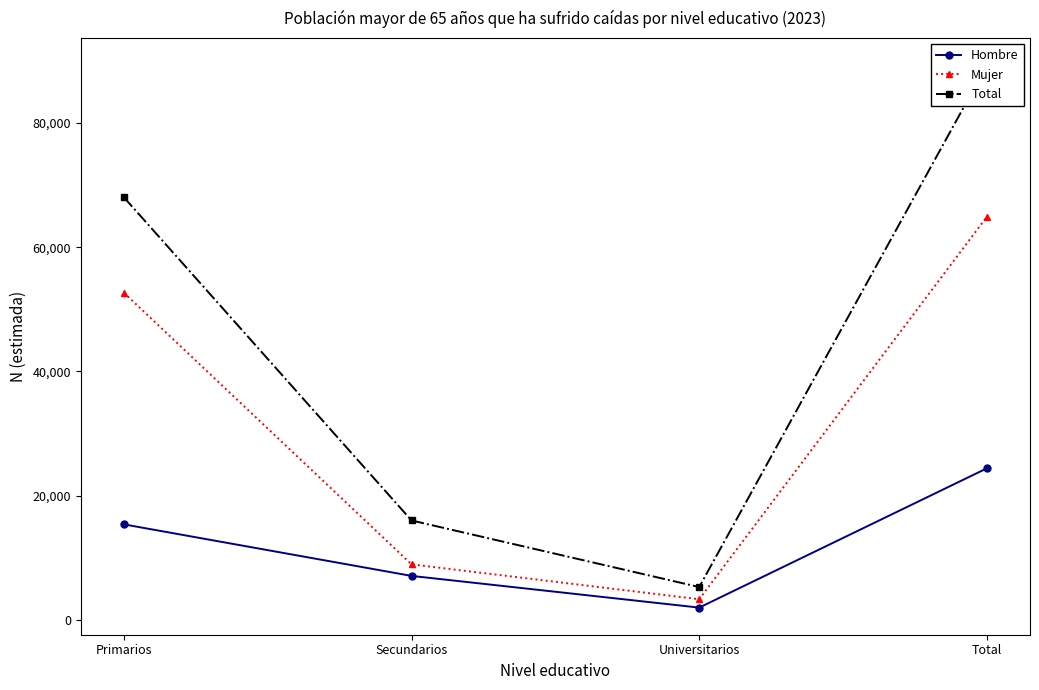

True or false: Hombre and Total intersect in this chart.

False